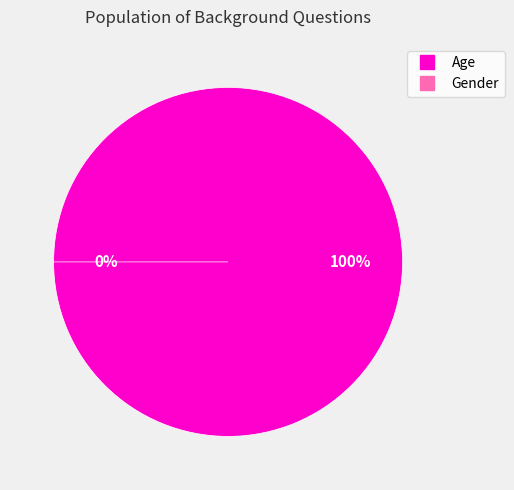

What percentage is NOT represented by Gender?

100.0%